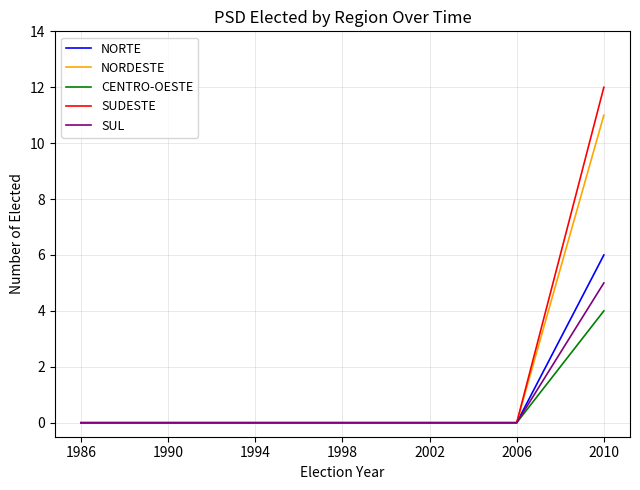

The value of SUL at 1990 is 0. True or false?

True